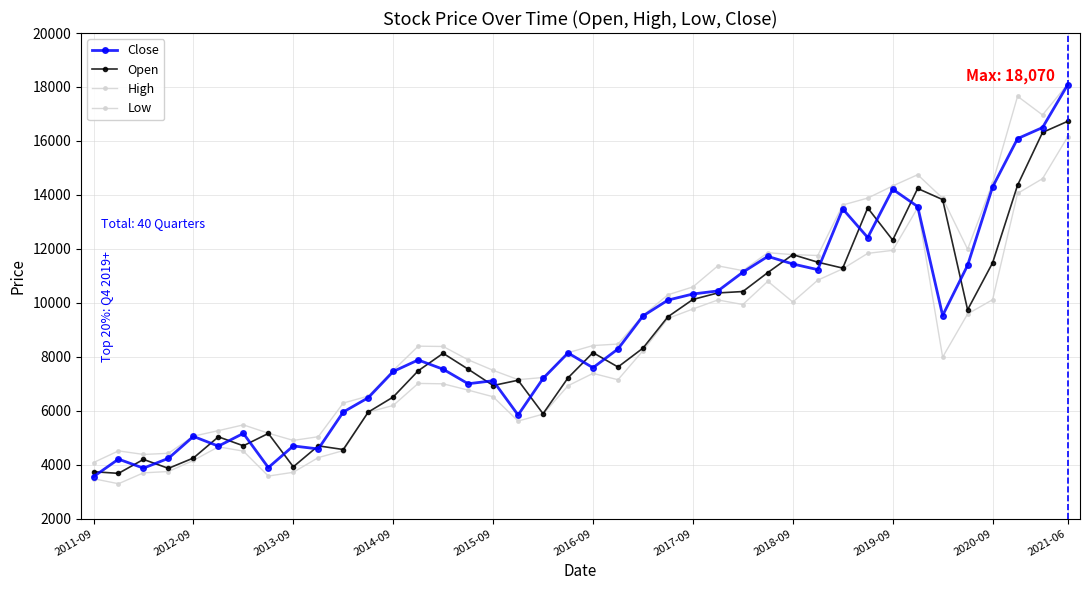

What is the difference between the maximum and minimum values in the High series?

14020.1